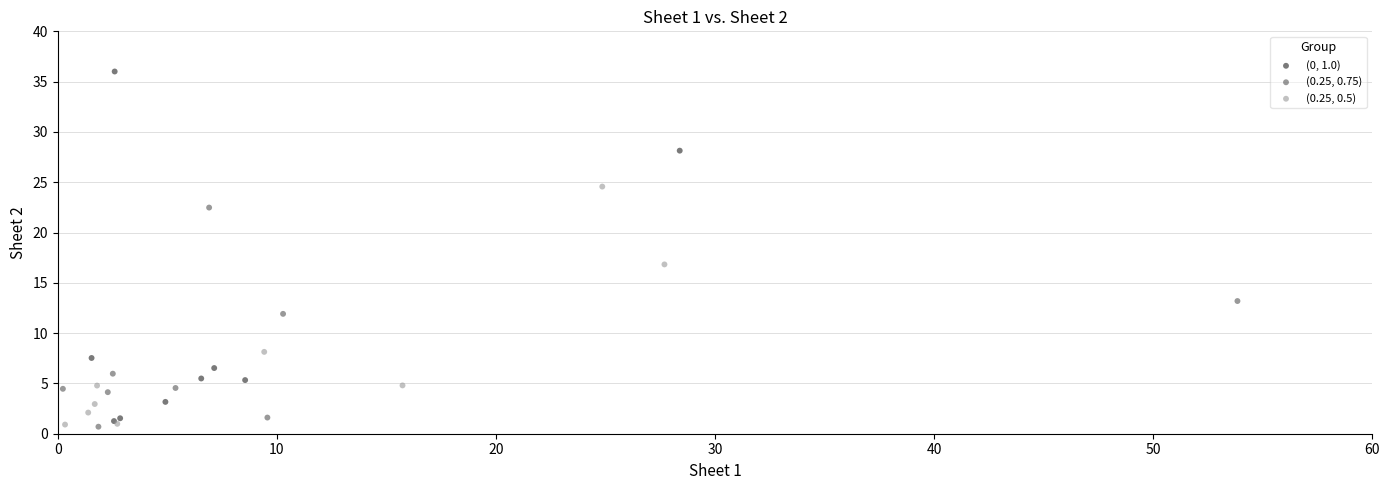

What are all the series names shown in the legend?

(0, 1.0), (0.25, 0.75), (0.25, 0.5)